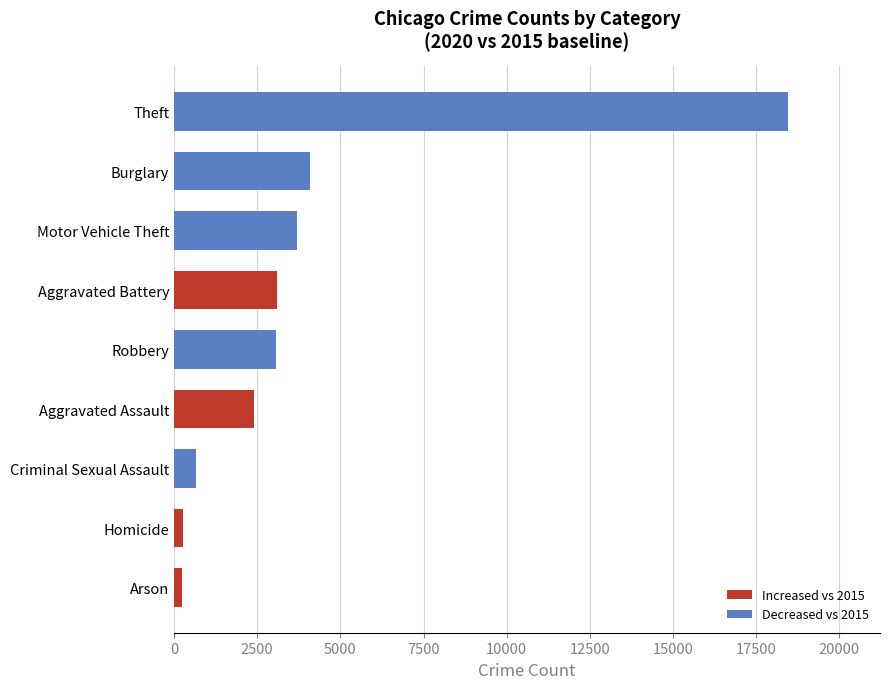

Does the chart contain any negative values?

No